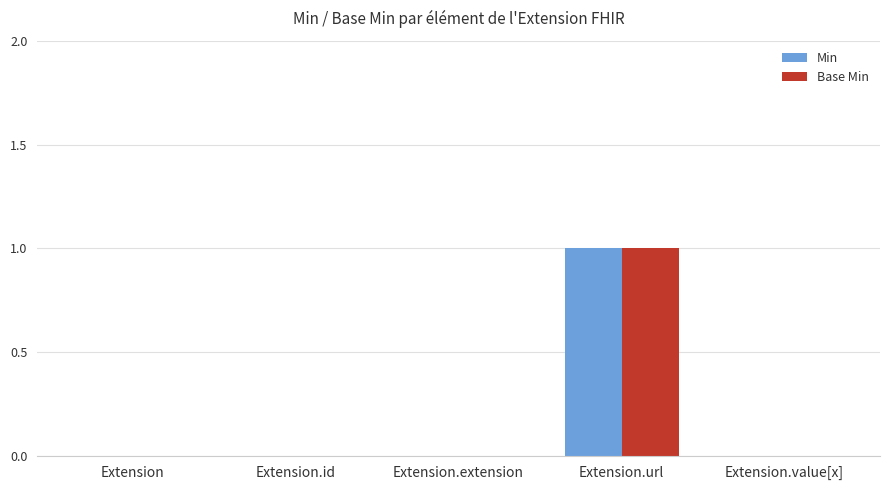

The Min series shows 1 at Extension.url. True or false?

True